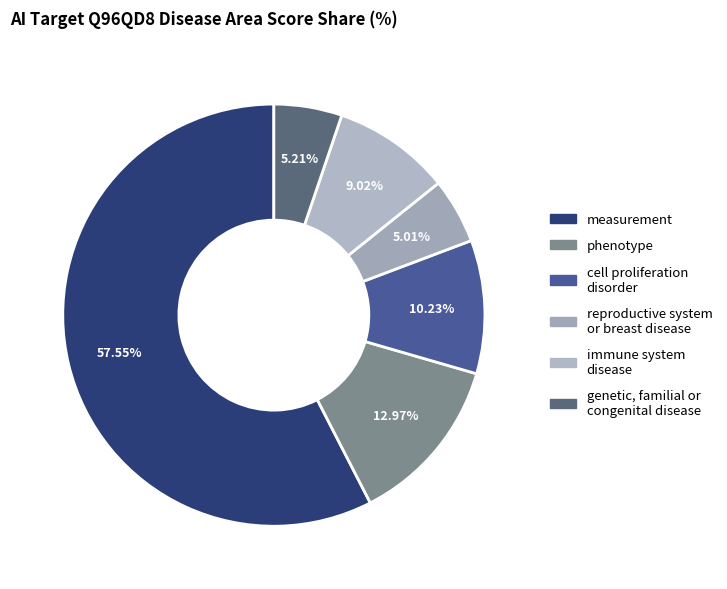

Does measurement represent more than half of the total?

Yes